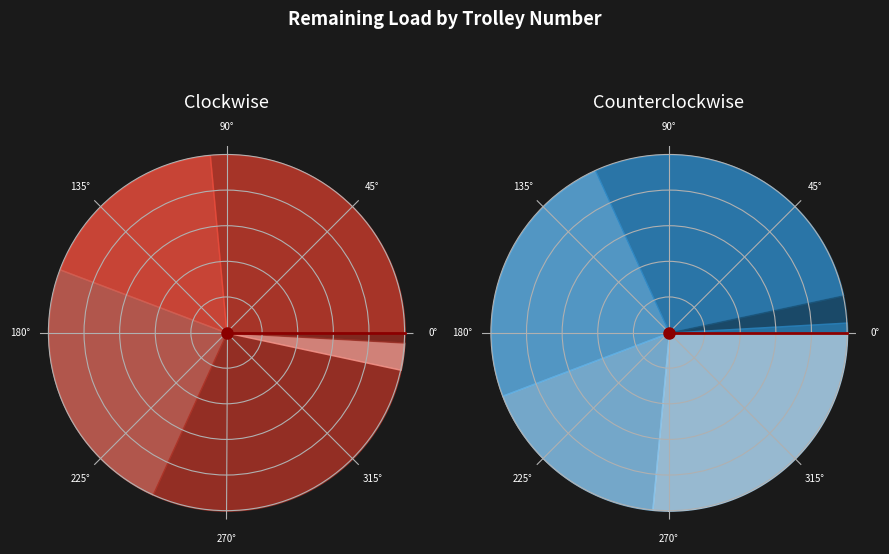

How many segments does this pie chart have?

6